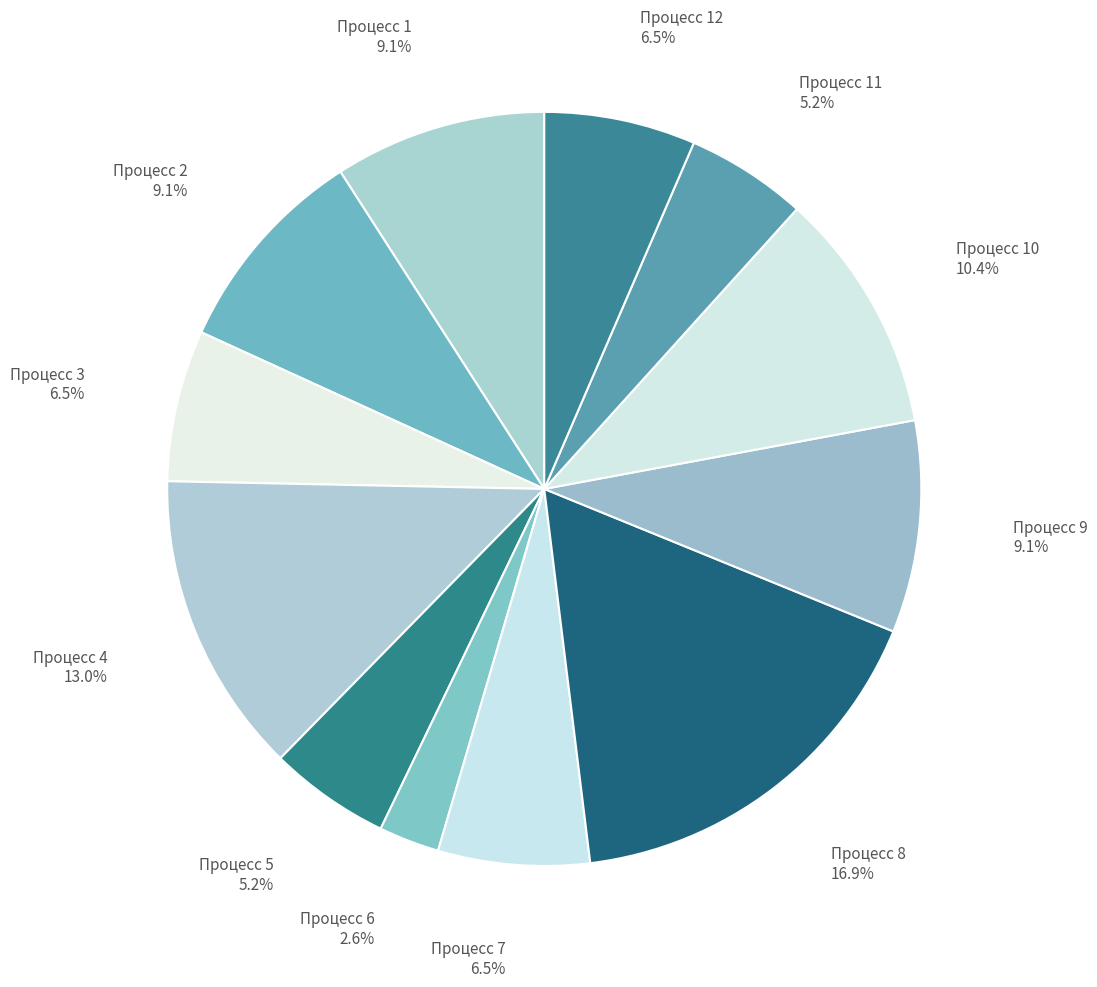

To the nearest percent, what is the average slice percentage?

8%